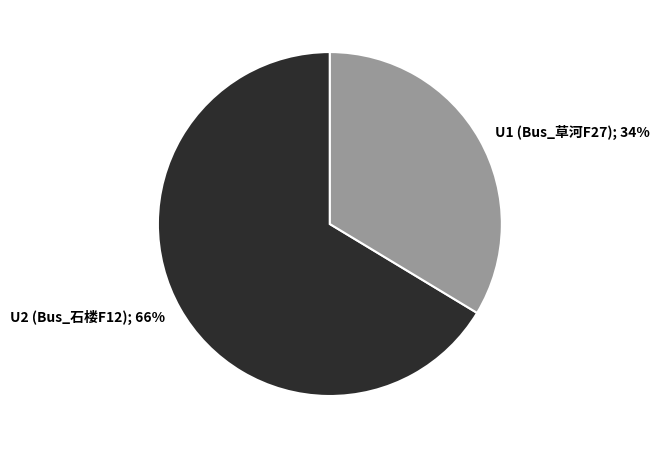

Which slice is the largest?

U2 (Bus_石楼F12)